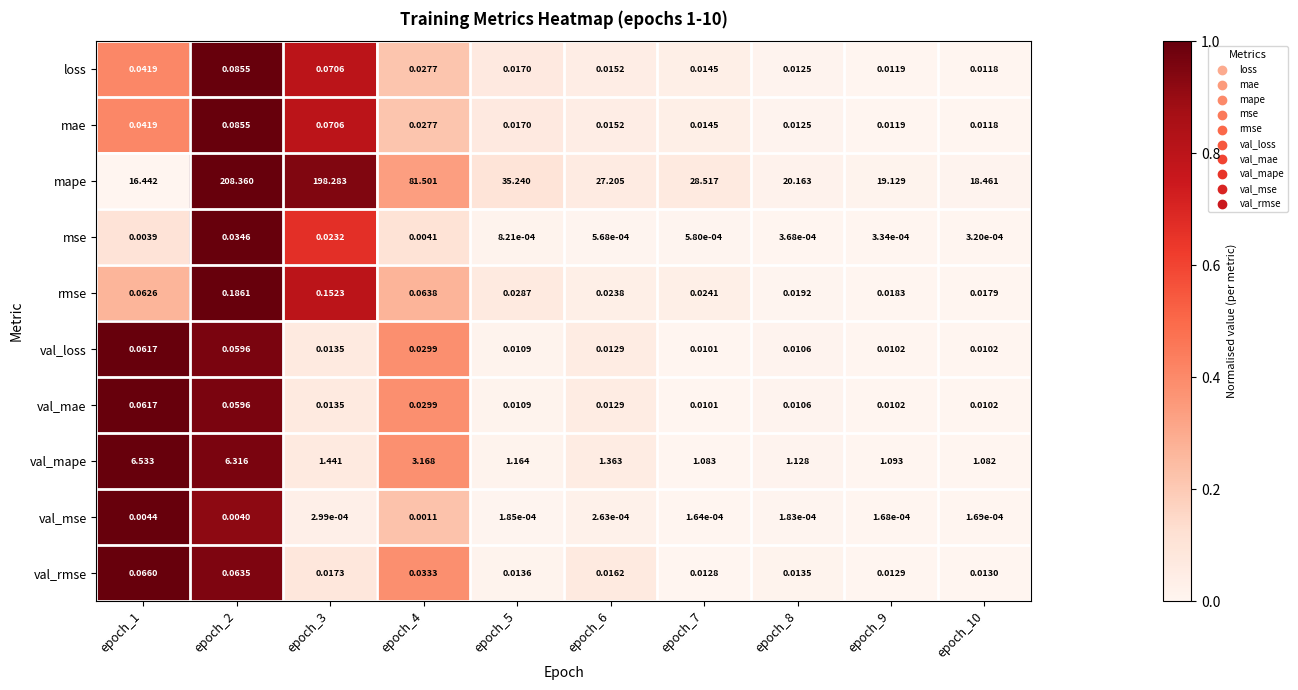

Which series changed the most between epoch_2 and epoch_10?

mape